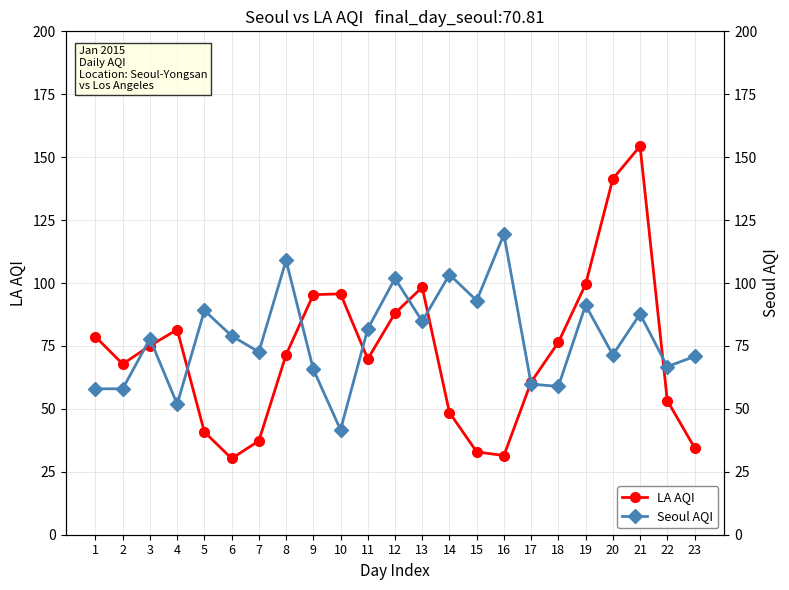

At which category does LA AQI reach its first local peak?

4